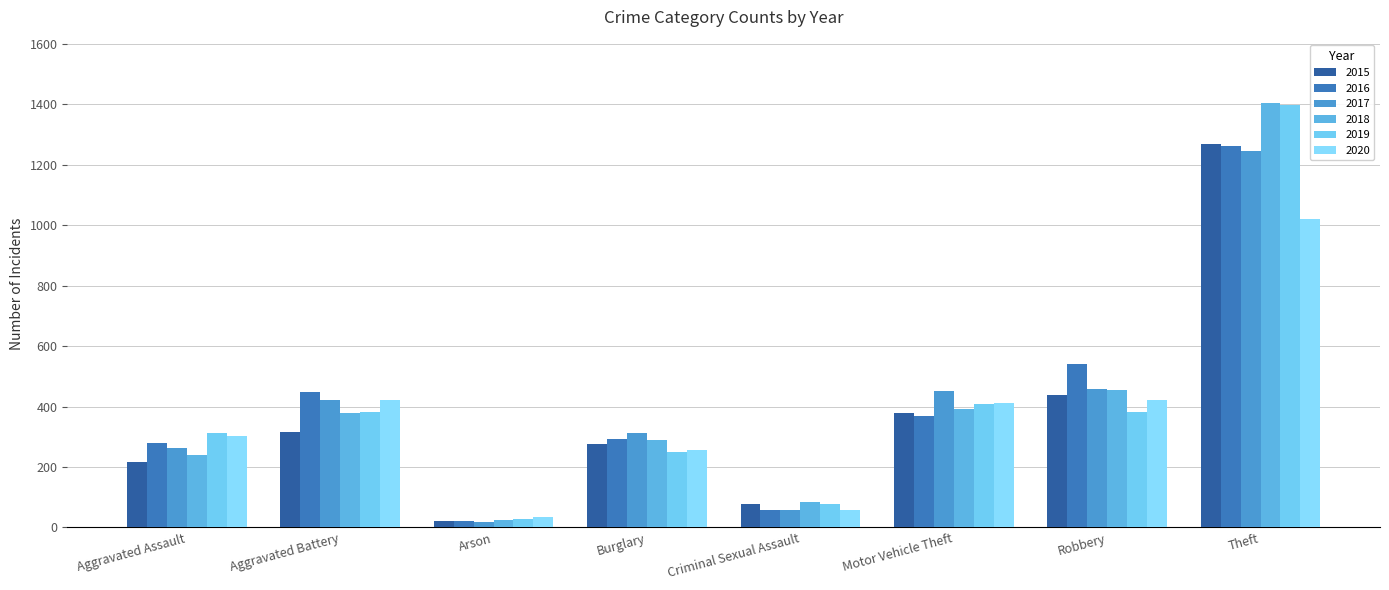

What position from the left is Motor Vehicle Theft?

6